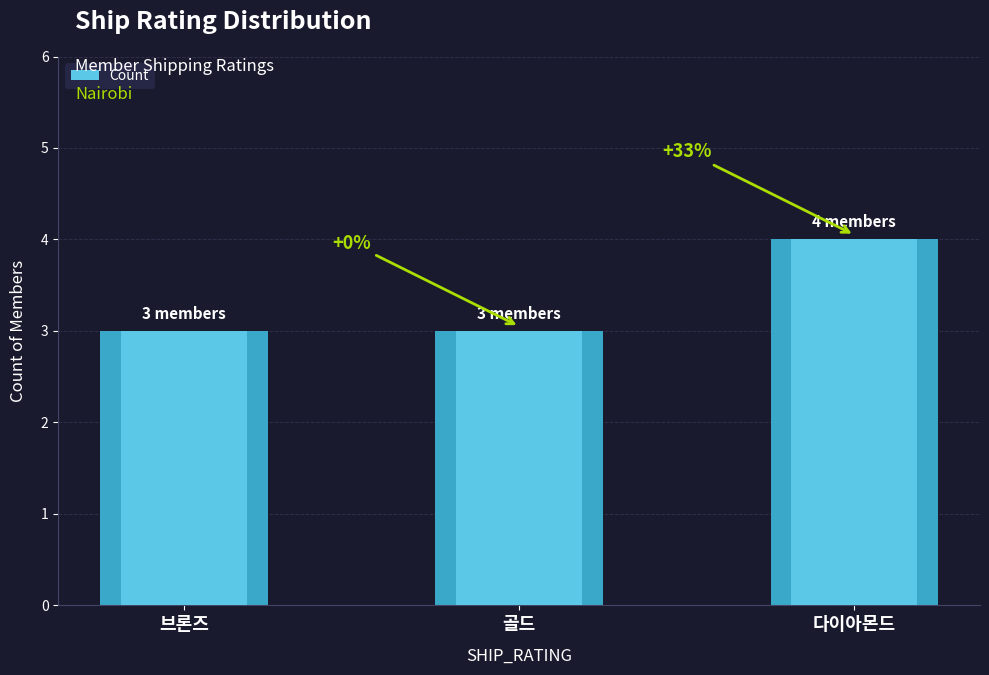

Reading left to right, list all the values displayed in this chart.

3	3	4